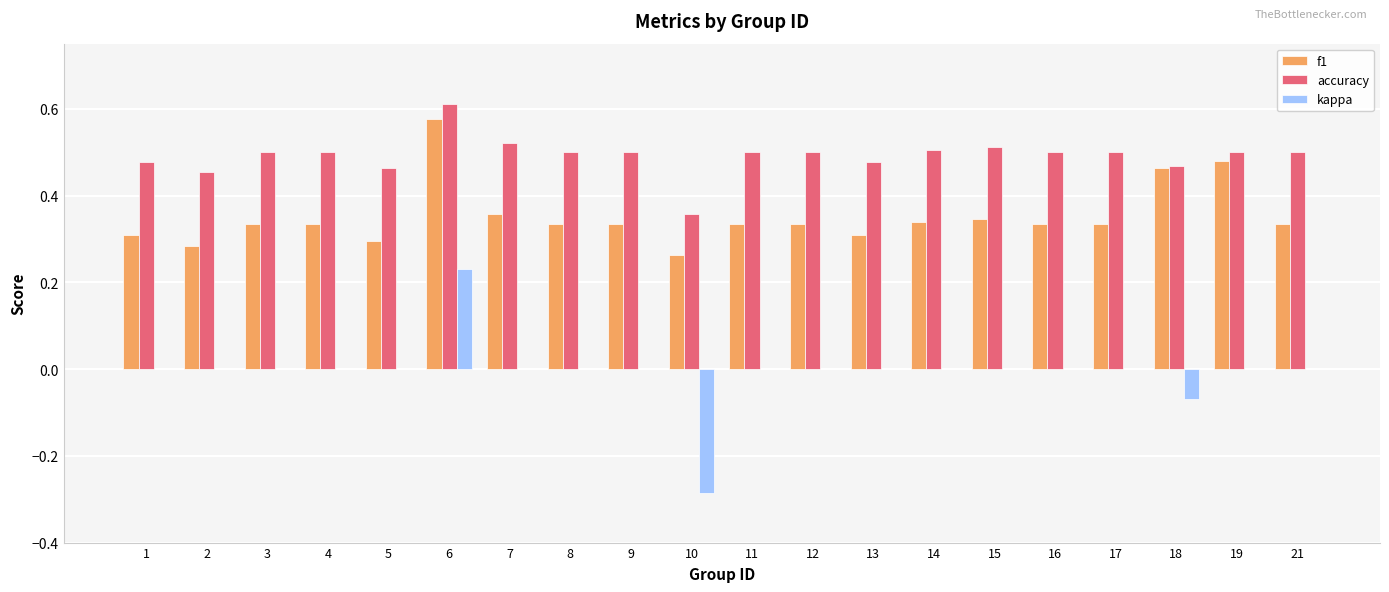

Between 6 and 14, which series saw the biggest shift?

f1